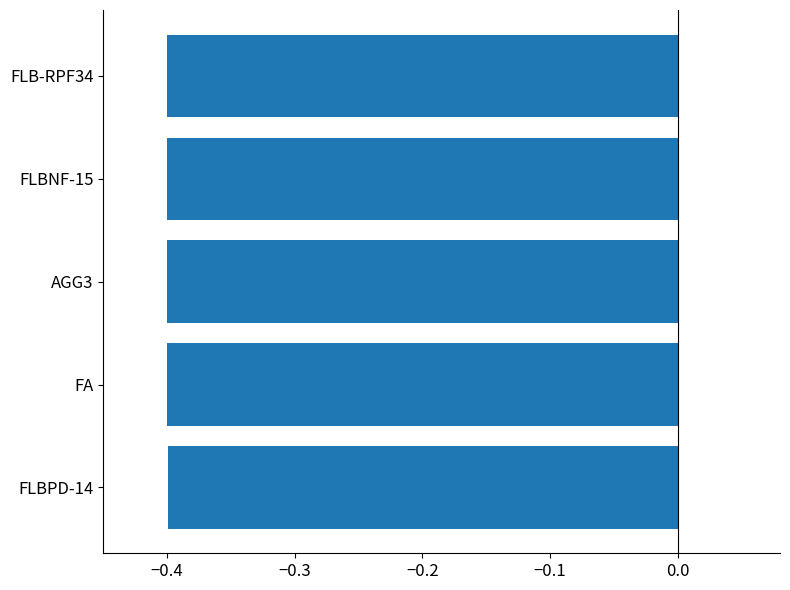

True or false: the data shows -0.4 at FLB-RPF34.

True